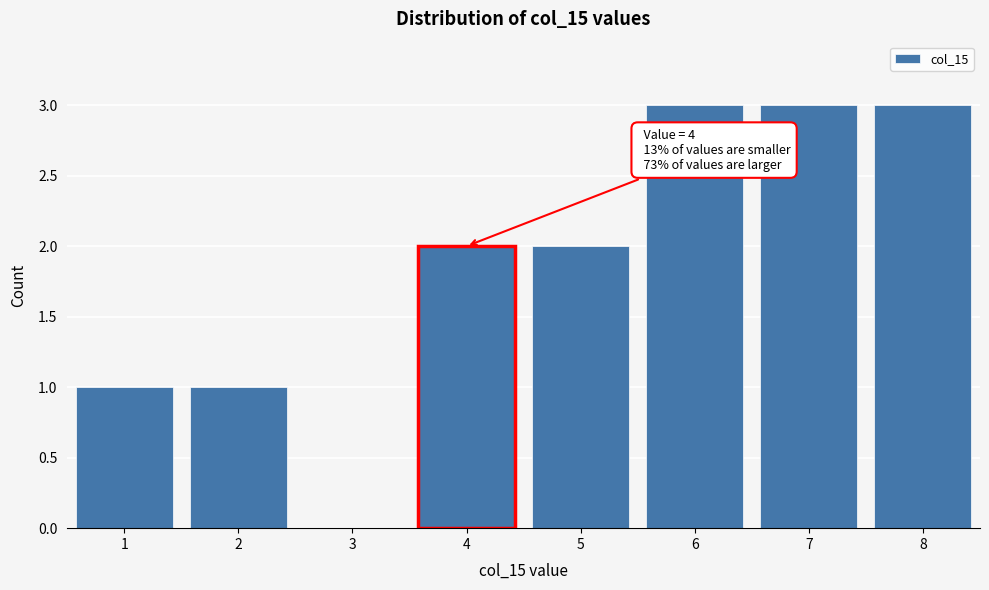

Reading left to right, extract all data points from this chart.

1=1	2=1	3=0	4=2	5=2	6=3	7=3	8=3